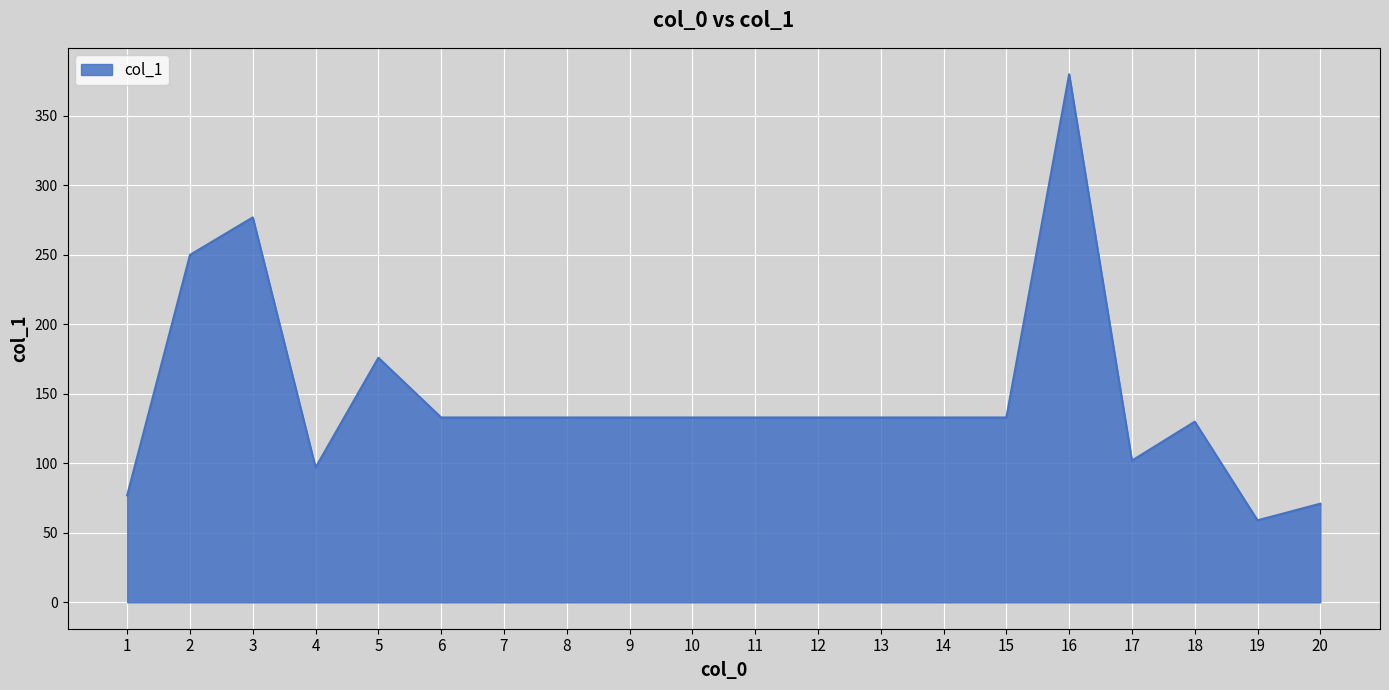

How many values are below 133?

6